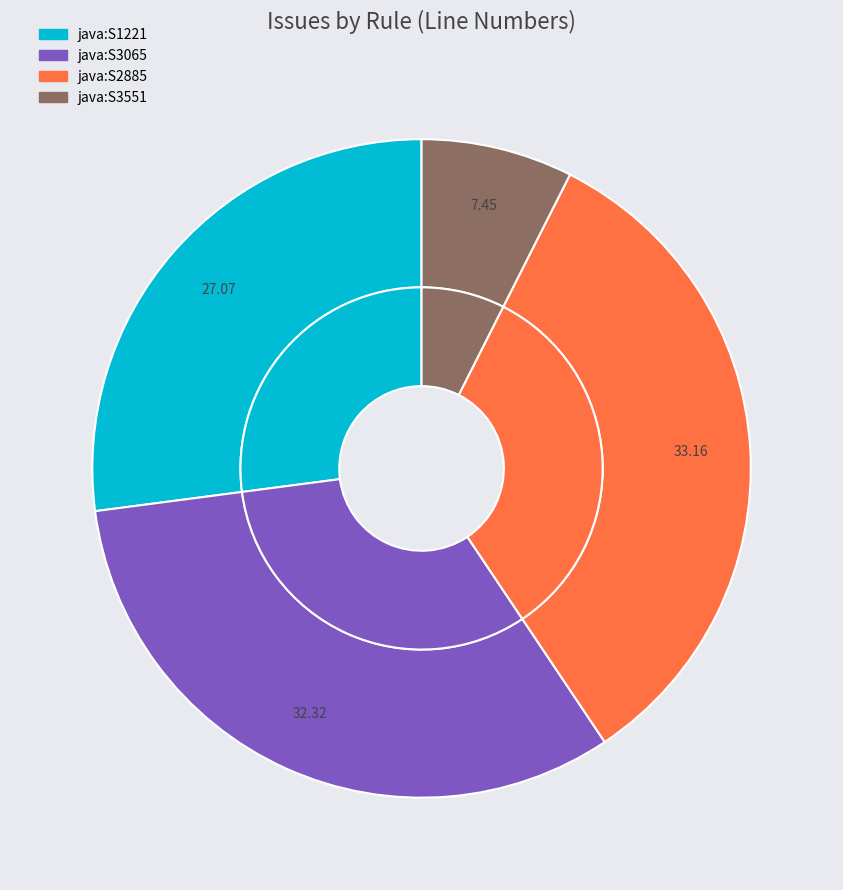

Is there a majority slice in this chart?

No